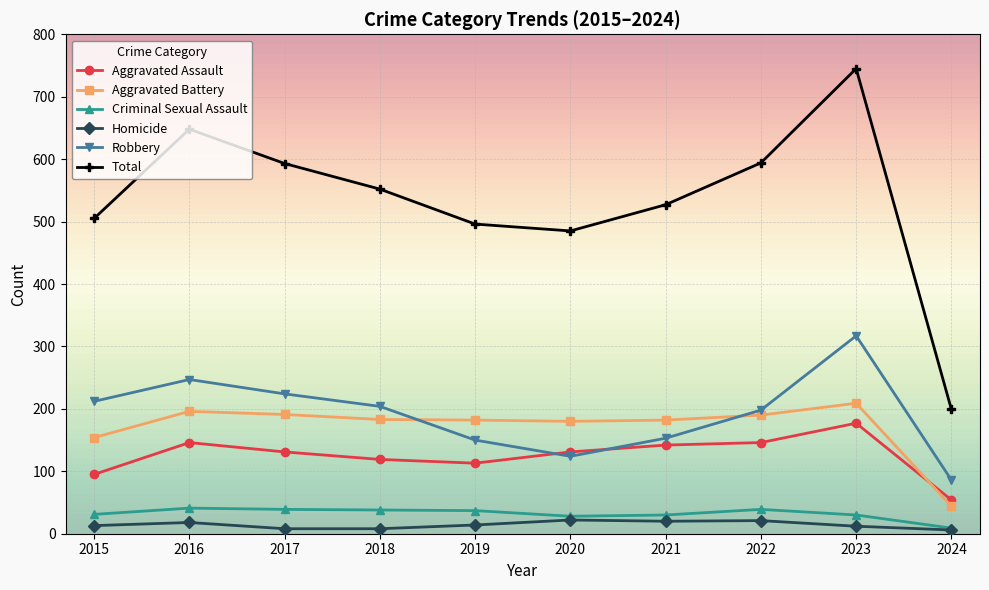

Does the chart display data point markers on the line(s)?

Yes